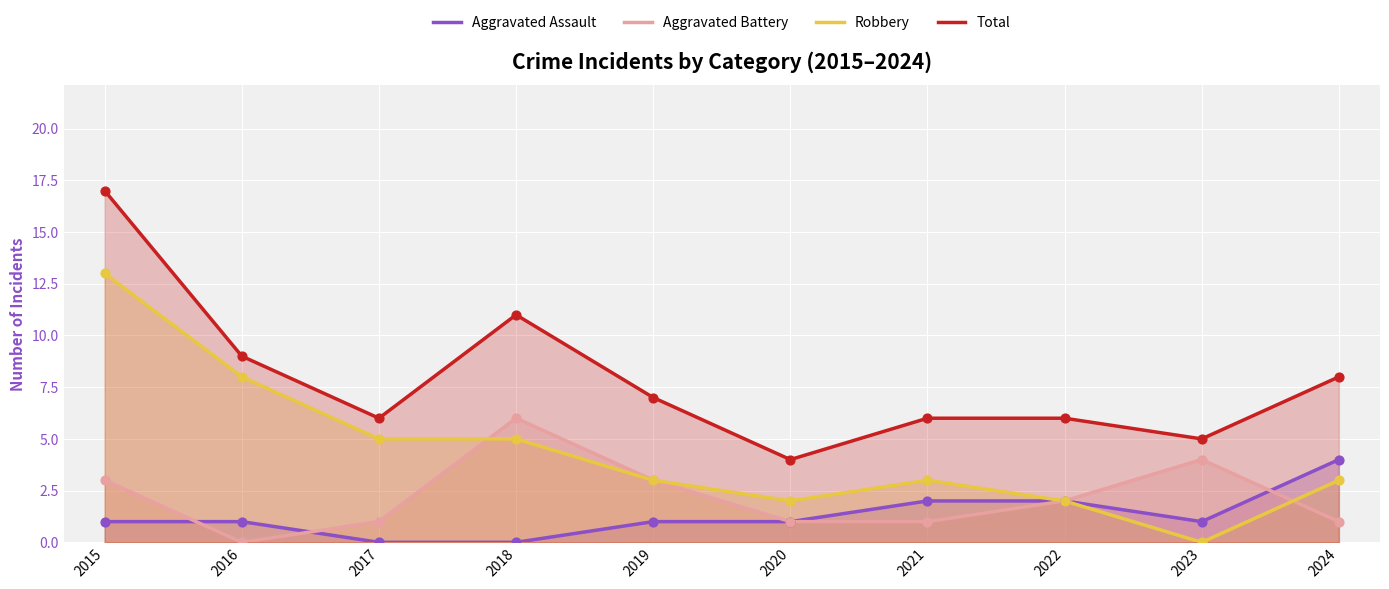

What are all the series names shown in the legend?

Aggravated Assault, Aggravated Battery, Robbery, Total